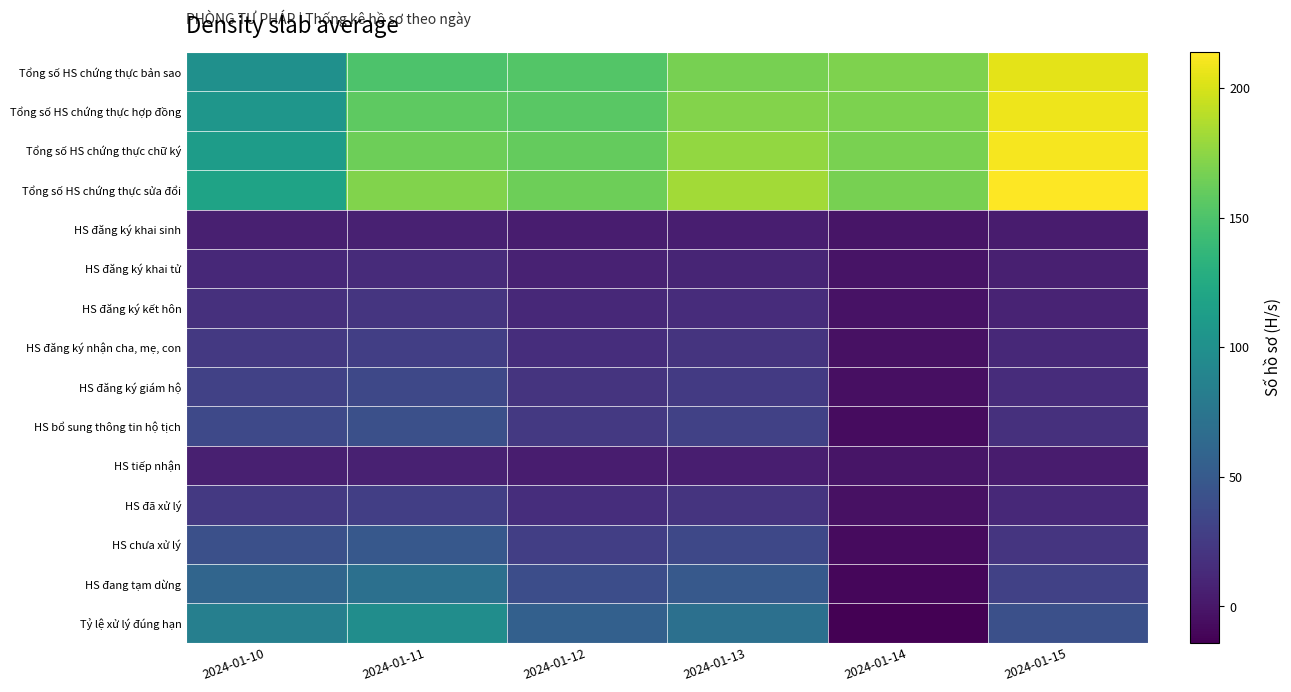

Count the number of categories in the chart.

6